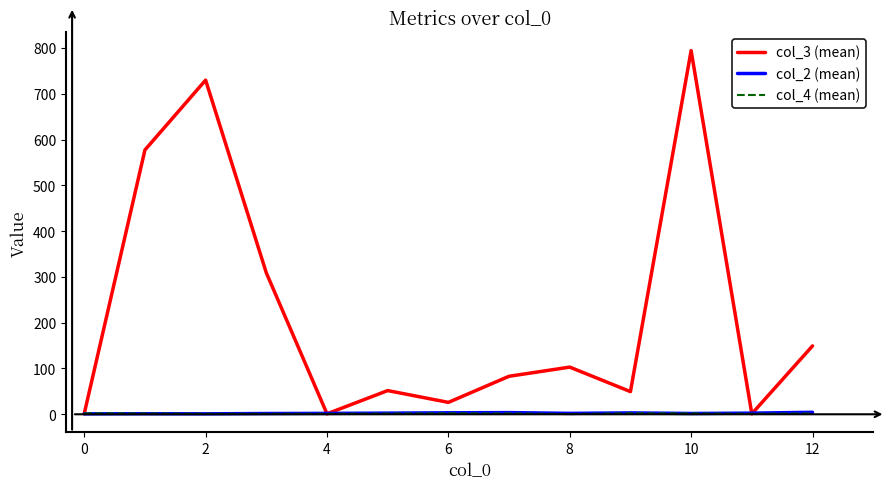

What is the smallest value displayed?

0.5